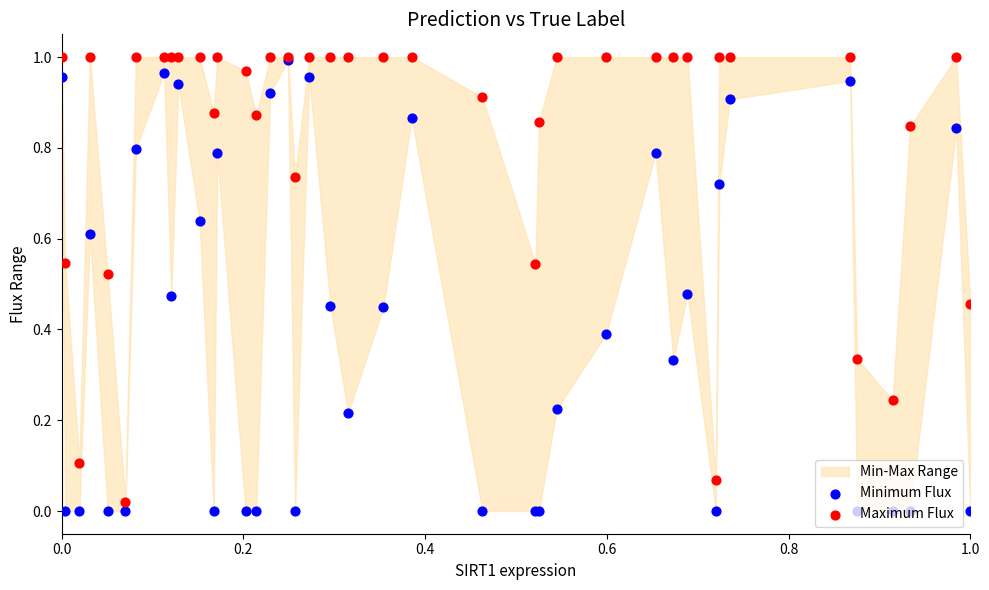

Which series reaches the minimum Y coordinate?

Minimum Flux